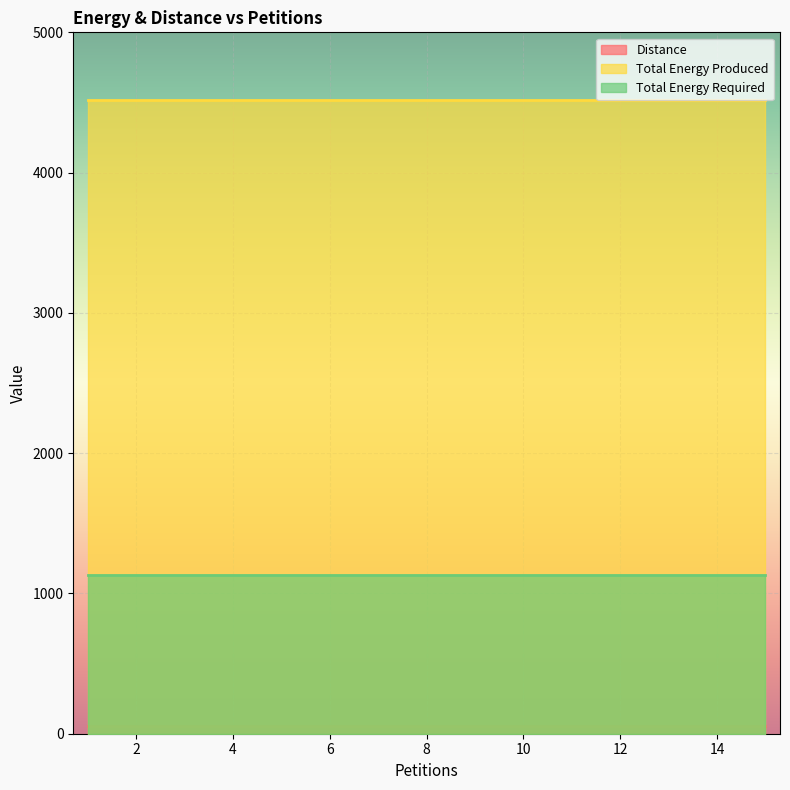

True or false: Total Energy Required and Distance intersect in this chart.

False